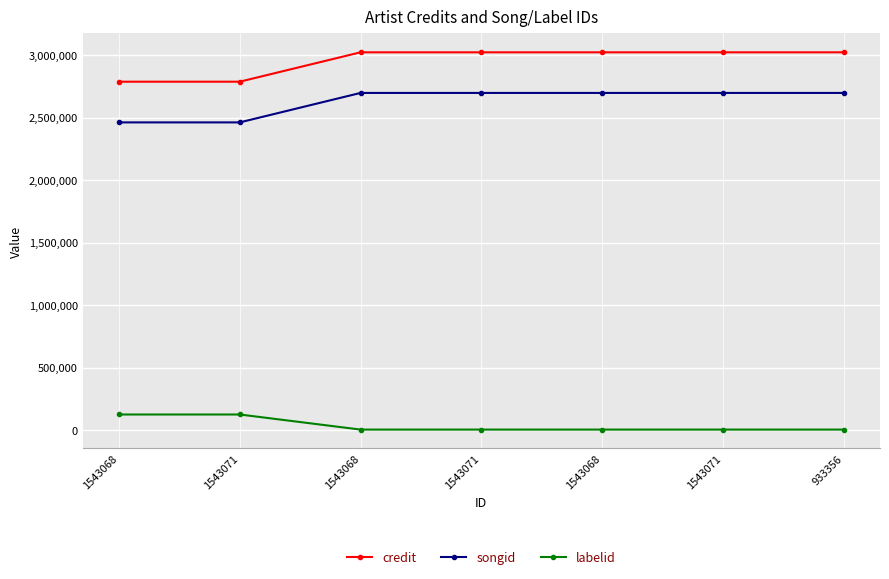

The songid series shows 1850981 at 1543071. True or false?

False